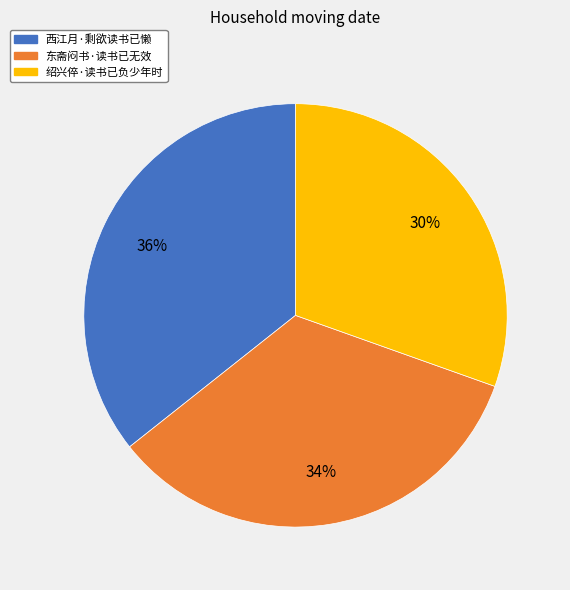

Rank the categories by value from lowest to highest.

绍兴倅·读书已负少年时, 东斋闷书·读书已无效, 西江月·剩欲读书已懒